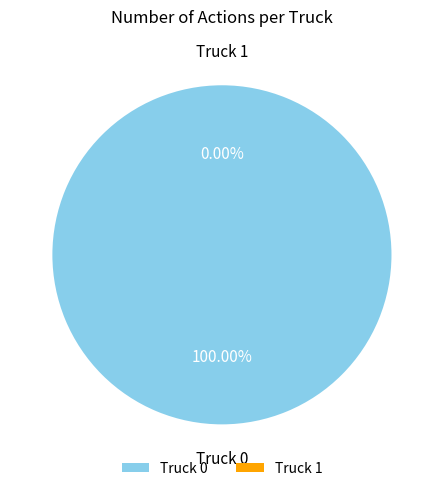

Which category accounts for the majority?

Truck 0